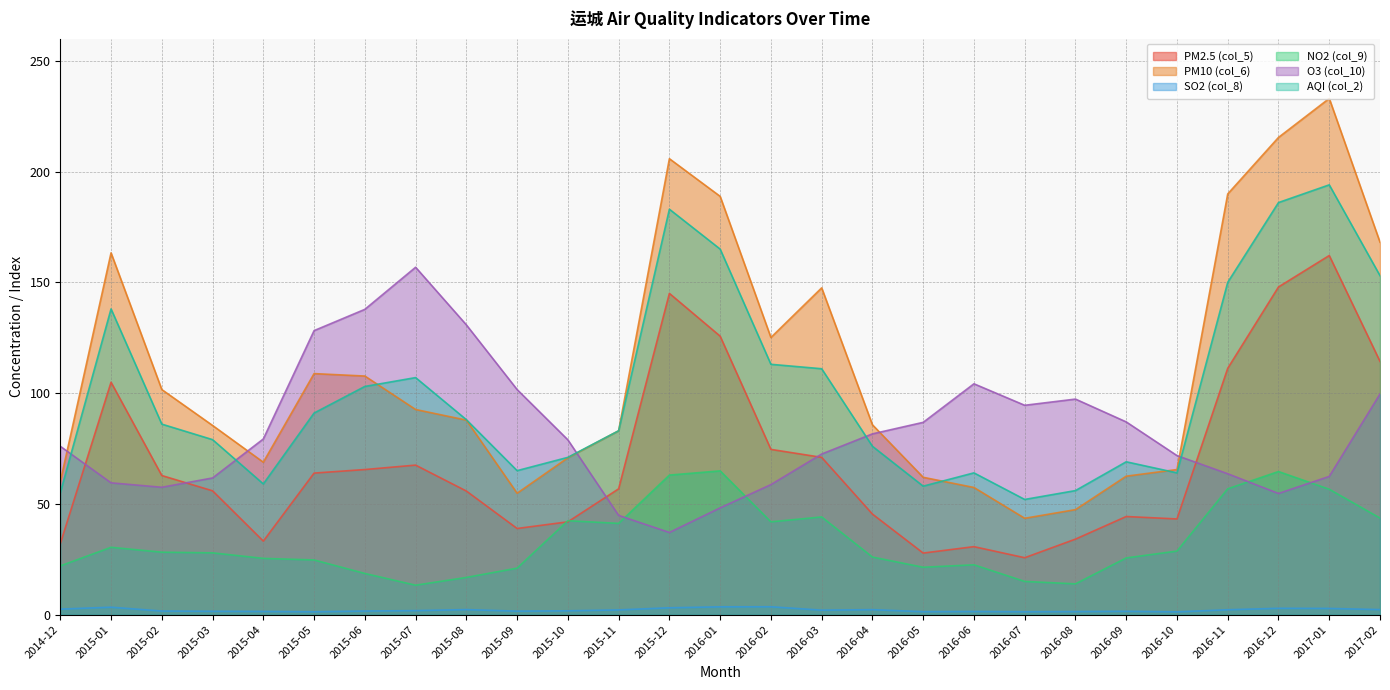

Reading left to right, transcribe all the data shown in this chart.

PM2.5 (col_5): 32.0	104.9	62.8	55.9	33.2	63.9	65.5	67.5	55.8	38.9	41.9	56.8	145.0	125.7	74.6	71.0	45.4	27.8	30.7	25.7	34.1	44.3	43.2	111.2	147.9	162.1	114.3
PM10 (col_6): 60.0	163.3	101.6	85.4	68.8	108.8	107.7	92.6	87.8	54.8	70.8	83.0	205.8	188.8	125.1	147.5	85.7	62.0	57.4	43.5	47.4	62.5	65.5	189.9	215.4	233.0	168.1
SO2 (col_8): 2.5	3.4	1.6	1.5	1.4	1.3	1.6	1.8	2.3	1.6	1.7	2.1	3.1	3.5	3.6	2.0	2.3	1.3	1.4	1.3	1.4	1.5	1.3	2.2	2.9	2.8	2.3
NO2 (col_9): 22.0	30.4	28.2	27.9	25.4	24.7	18.6	13.3	16.8	21.0	42.4	41.2	63.0	64.9	41.9	44.1	26.0	21.4	22.5	15.0	13.9	25.6	28.7	56.8	64.6	56.6	43.6
O3 (col_10): 76.0	59.5	57.5	61.7	79.3	128.2	137.8	156.8	130.8	101.6	78.9	44.8	37.1	48.2	58.7	72.5	81.6	86.8	104.2	94.5	97.3	87.0	71.8	63.6	54.7	62.4	99.6
AQI (col_2): 55.0	138.0	86.0	79.0	59.0	91.0	103.0	107.0	88.0	65.0	71.0	83.0	183.0	165.0	113.0	111.0	76.0	58.0	64.0	52.0	56.0	69.0	64.0	150.0	186.0	194.0	153.0